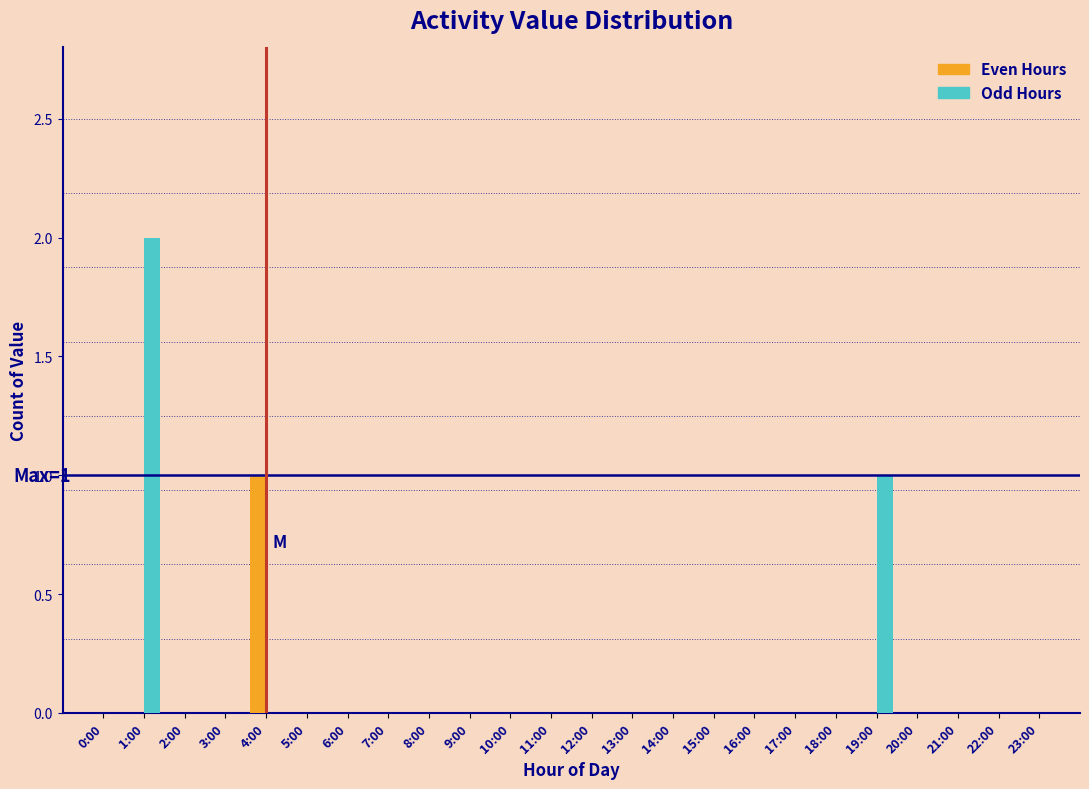

True or false: Even Hours has a value of 0 at 0:00.

True